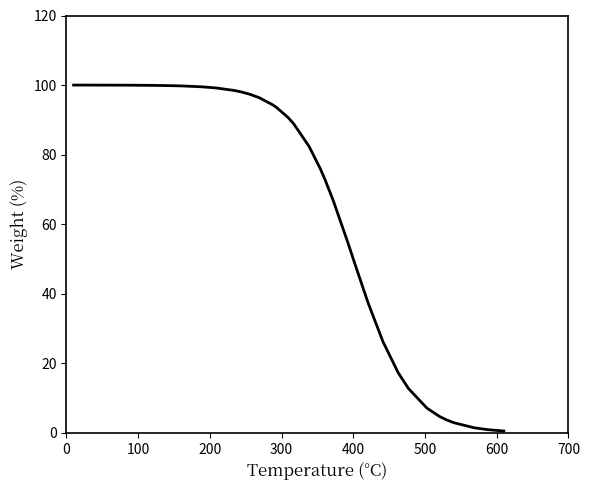

What is the maximum value shown in the chart?

100.0